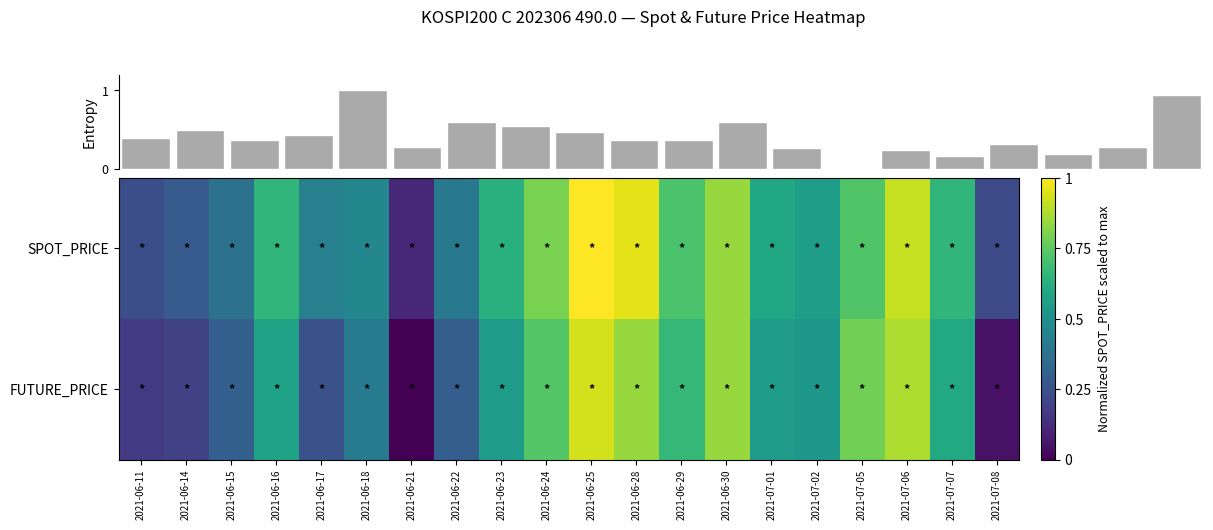

Is it true that FUTURE_PRICE equals 0.8 at 2021-06-23?

False